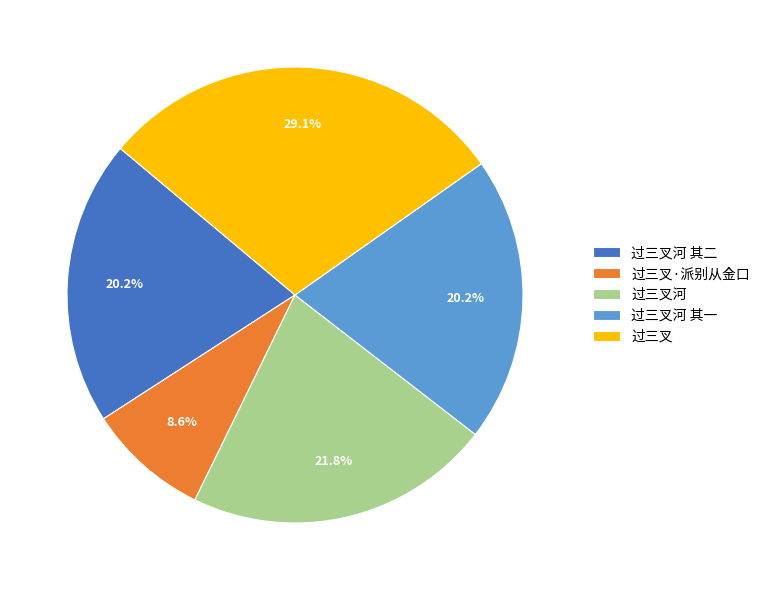

To the nearest percent, what portion does 过三叉河 其一 represent?

20%